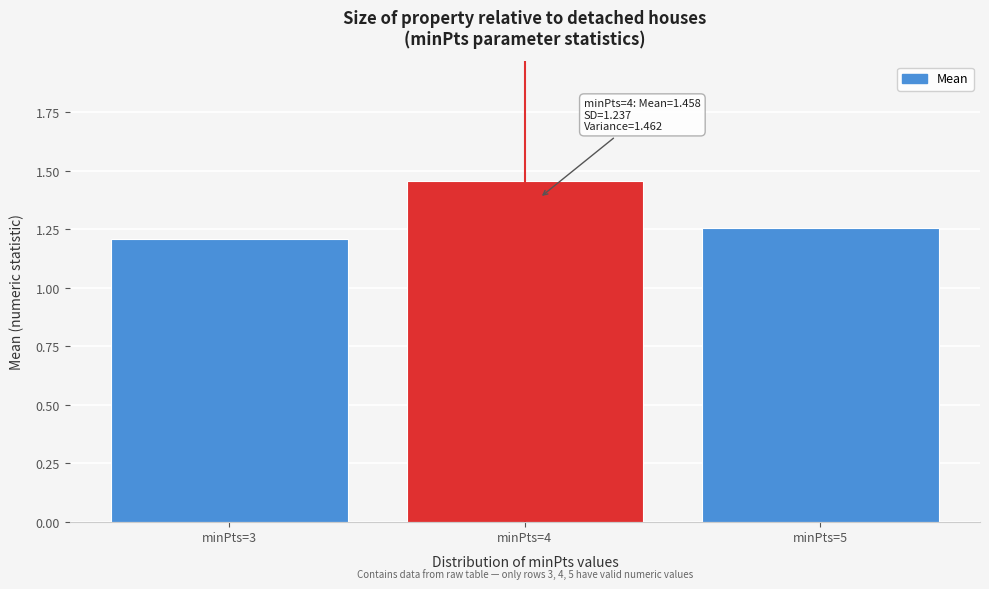

True or false: the data shows 0.4 at minPts=4.

False